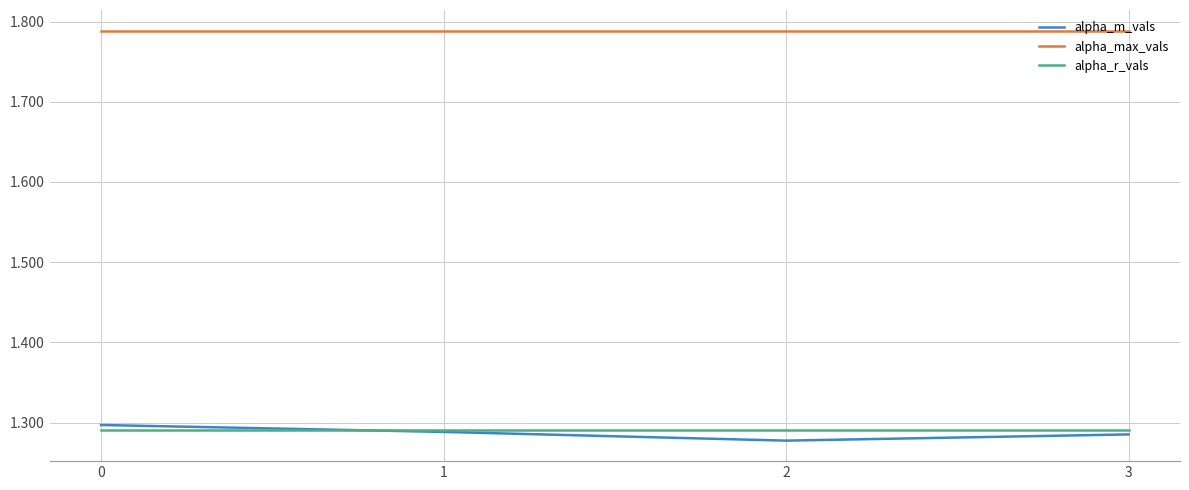

What is the total value across all series at 3?

4.4